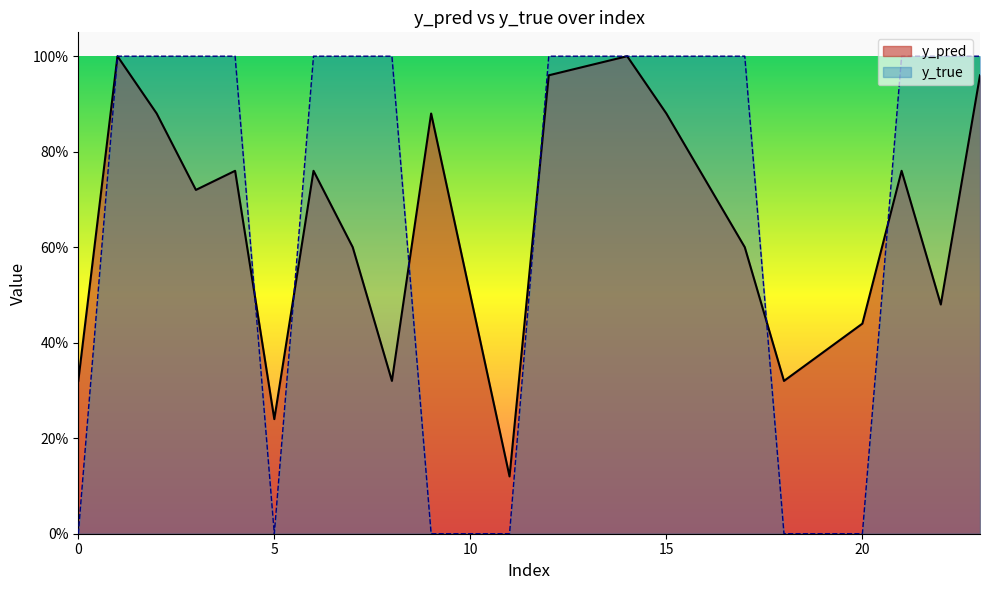

At which label does y_true reach its peak?

1